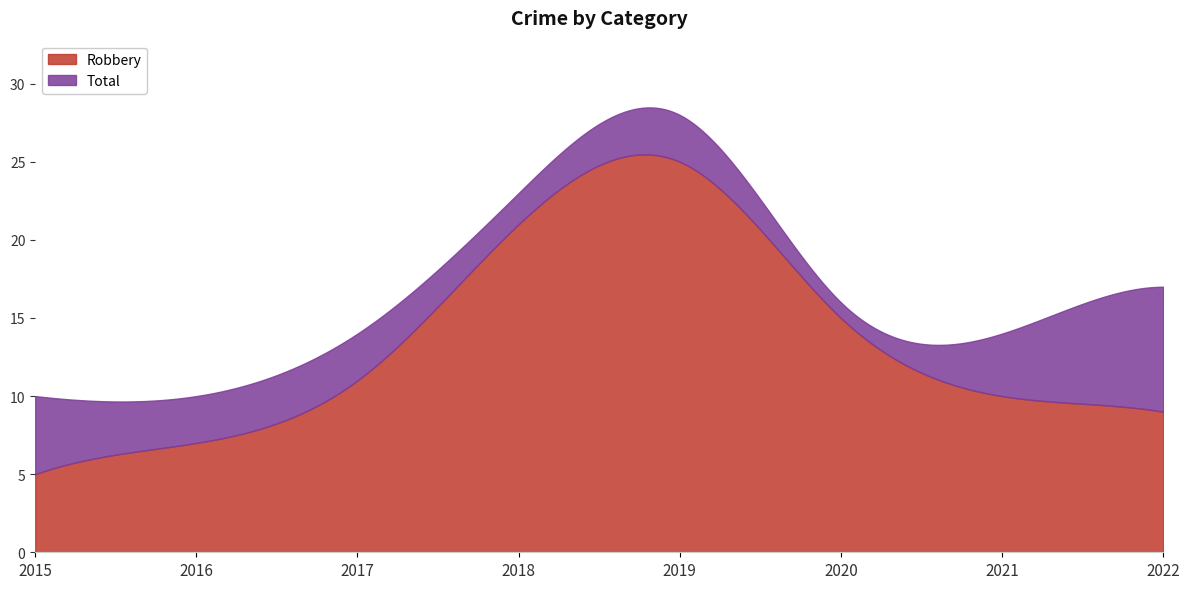

Rank the series by their maximum value, from highest to lowest.

Total, Robbery